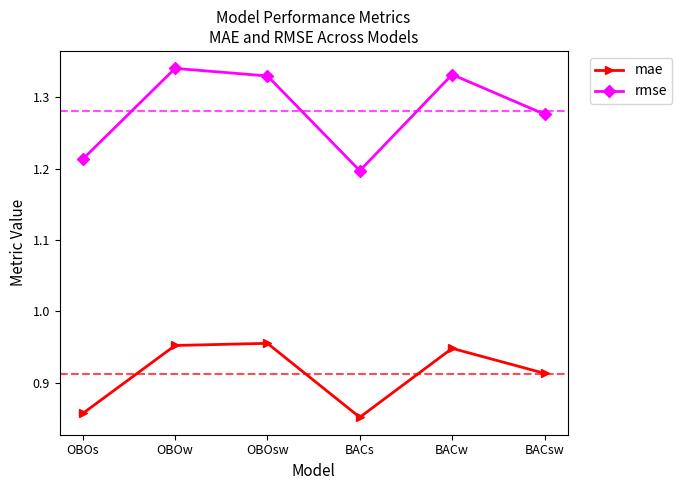

What is the spread (max minus min) of values at OBOs?

0.4